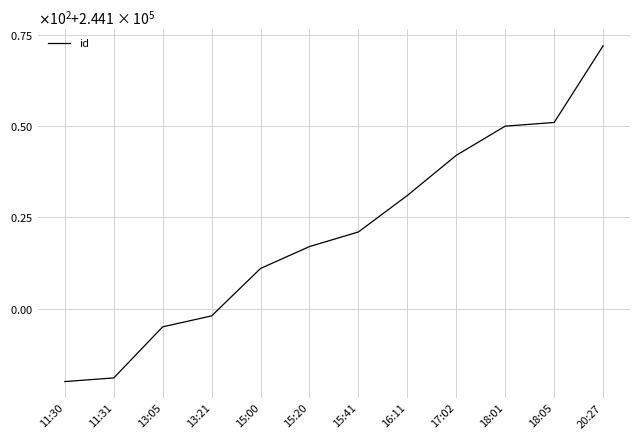

List the labels in order of value, largest first.

20:27, 18:05, 18:01, 17:02, 16:11, 15:41, 15:20, 15:00, 13:21, 13:05, 11:31, 11:30